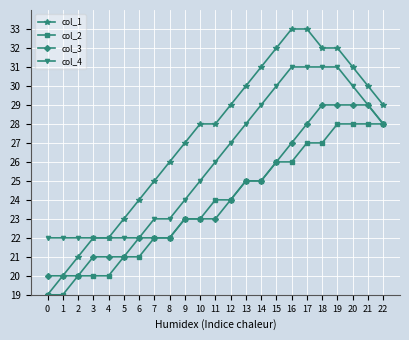

How many col_2 values are between 21 and 27?

14